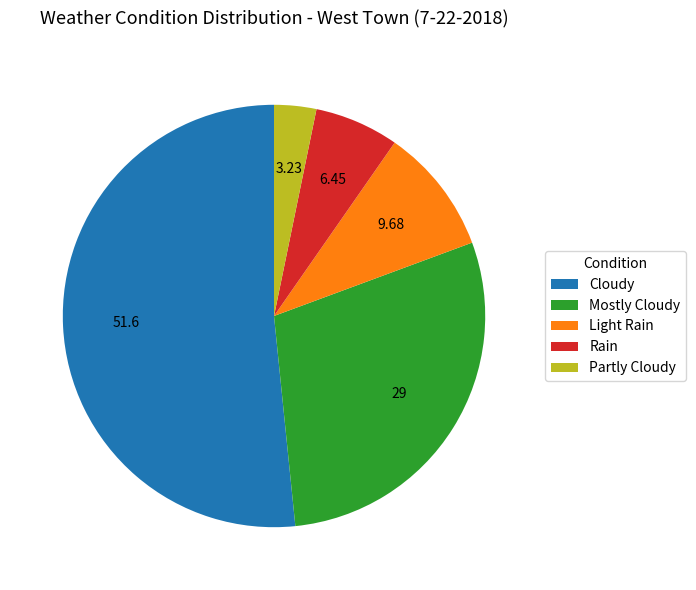

Is the sum of Cloudy and Partly Cloudy greater than half?

Yes